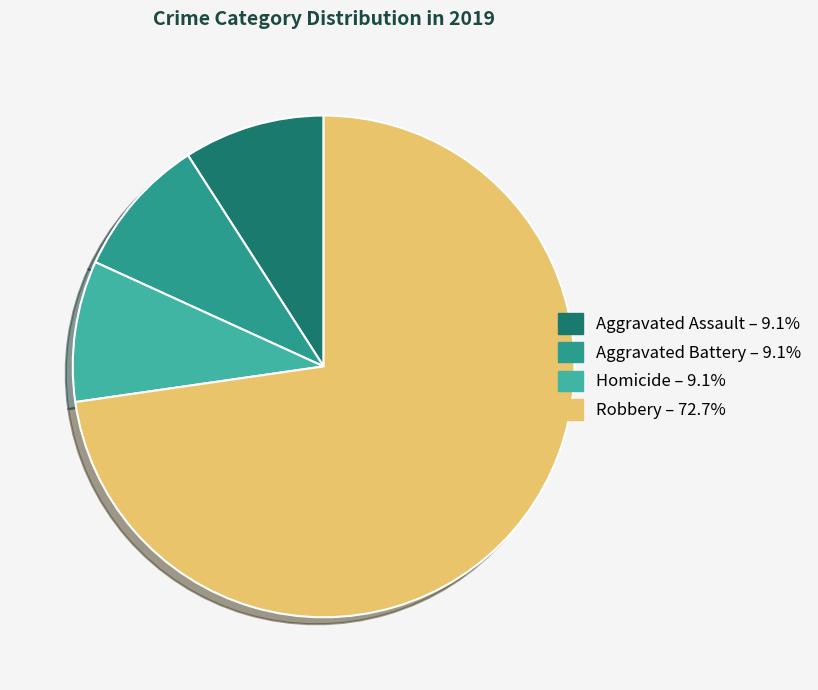

Which category has the biggest portion of the pie?

Robbery